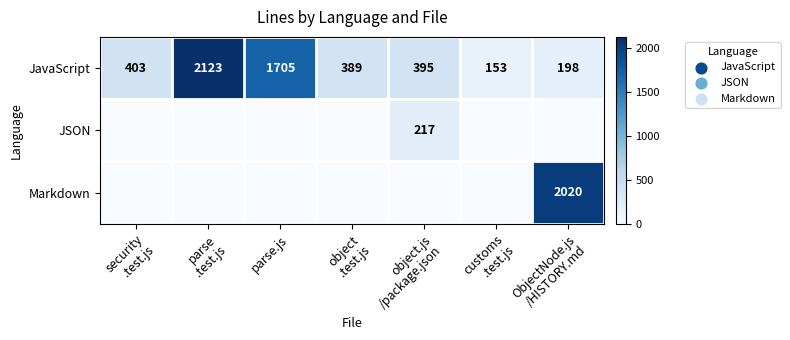

What is the maximum value for JavaScript?

2123